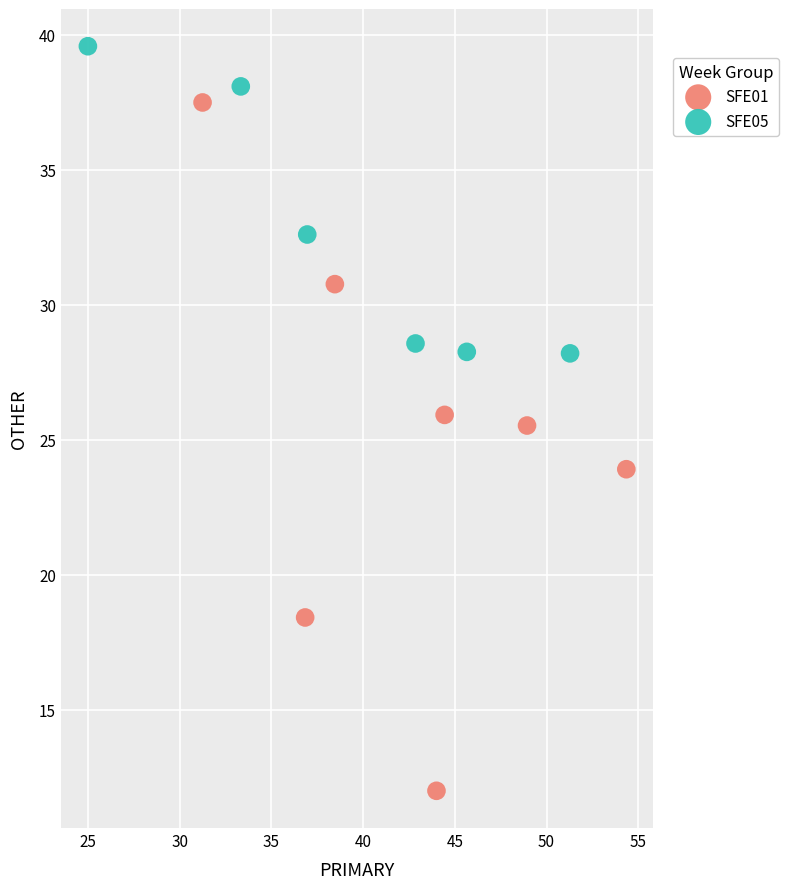

Which series reaches the minimum Y coordinate?

SFE01